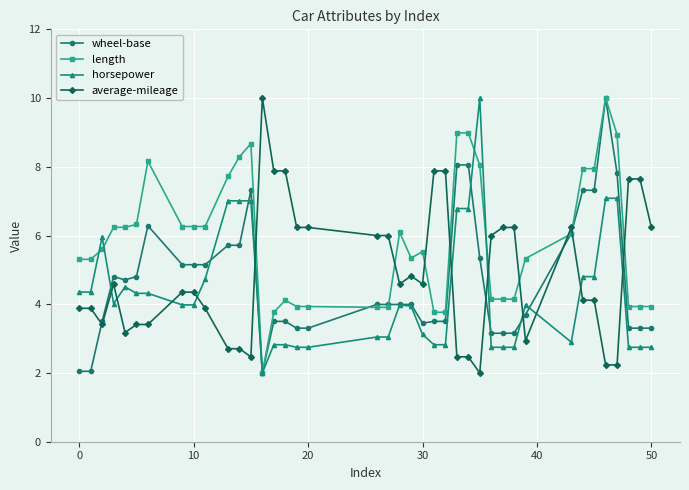

What is the value of the horsepower point at the 9th from the left?

4.0